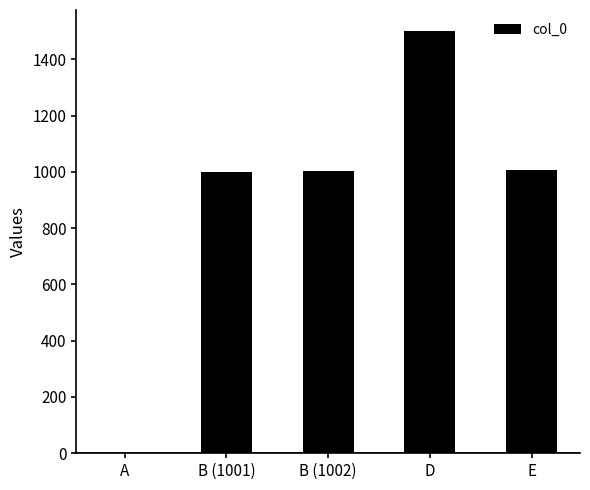

Approximately how many times larger is the value at D compared to B (1002)?

1.5